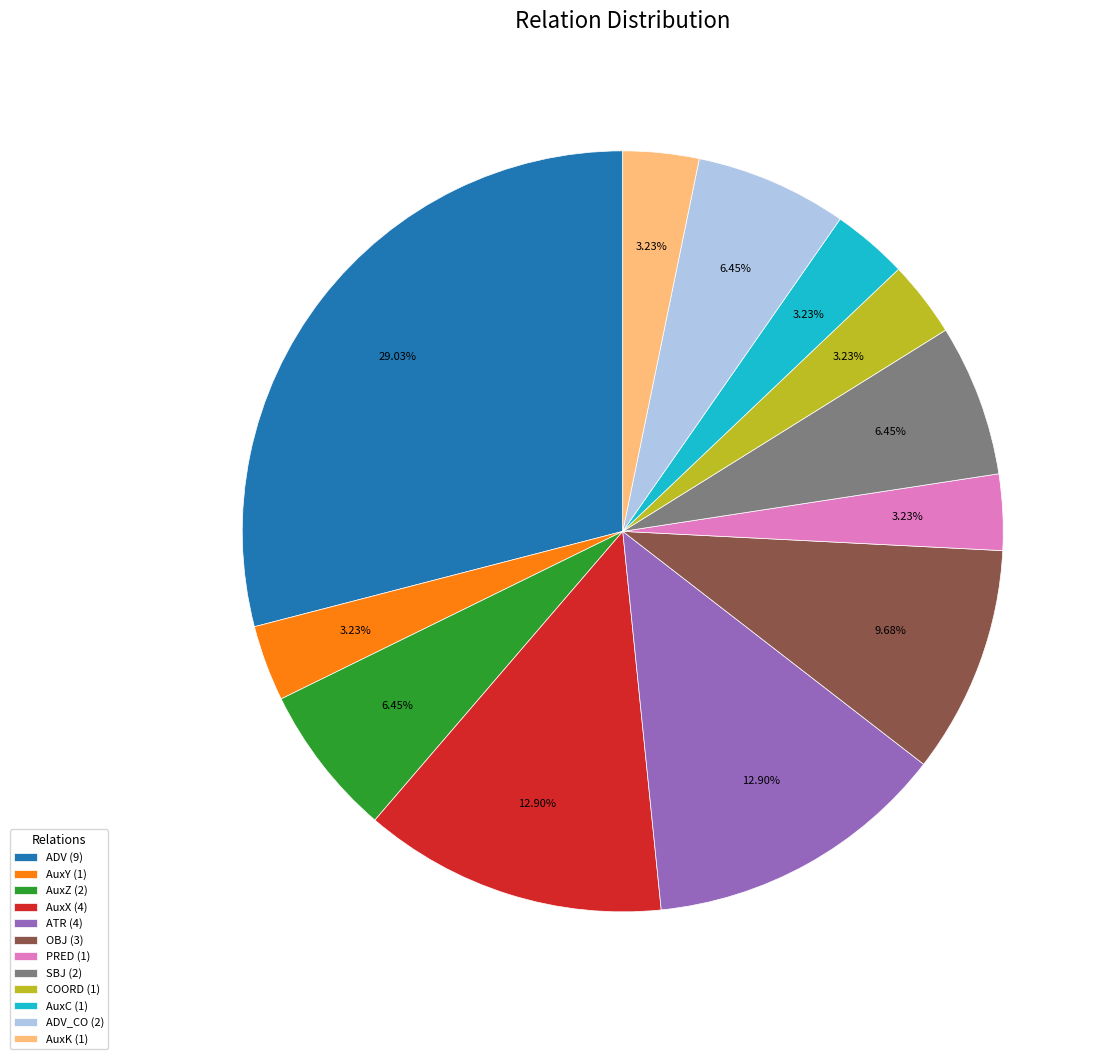

Is the sum of ADV (9) and ADV_CO (2) greater than half?

No